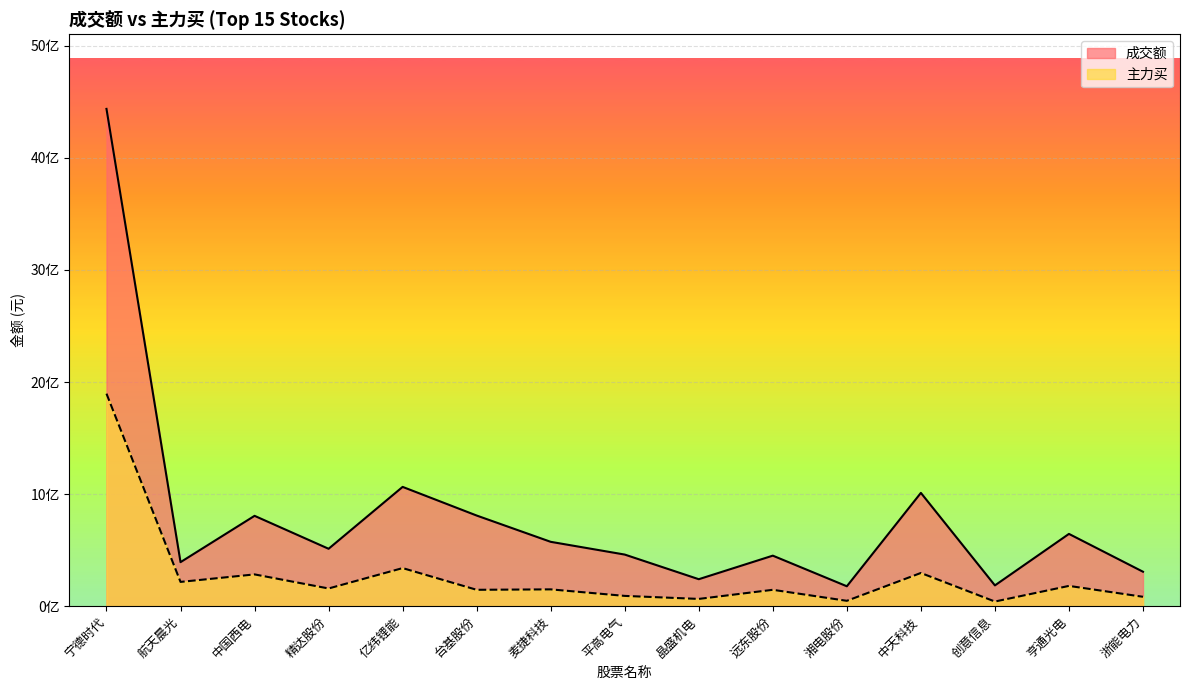

What is the label of the 15th point from the left?

浙能电力